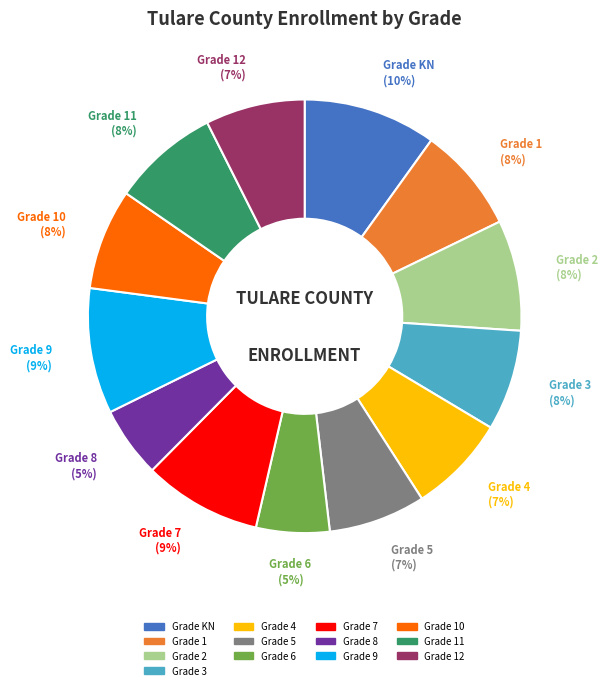

Is there any slice that represents more than half of the pie?

No